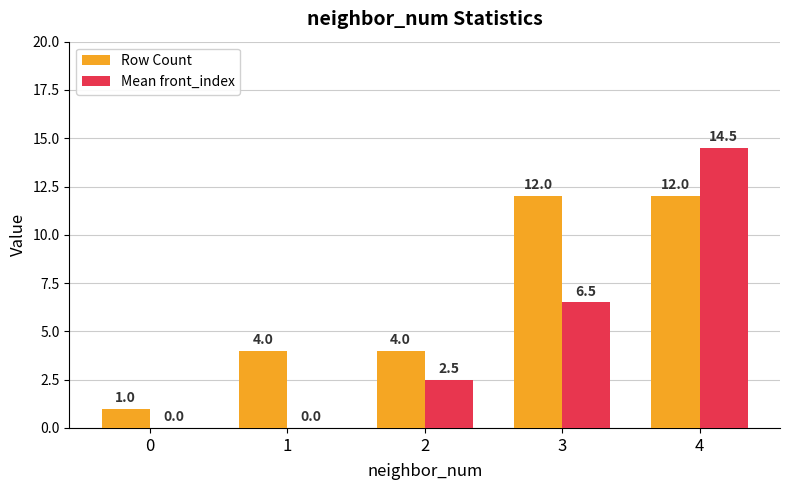

How many values in Mean front_index are above zero?

3